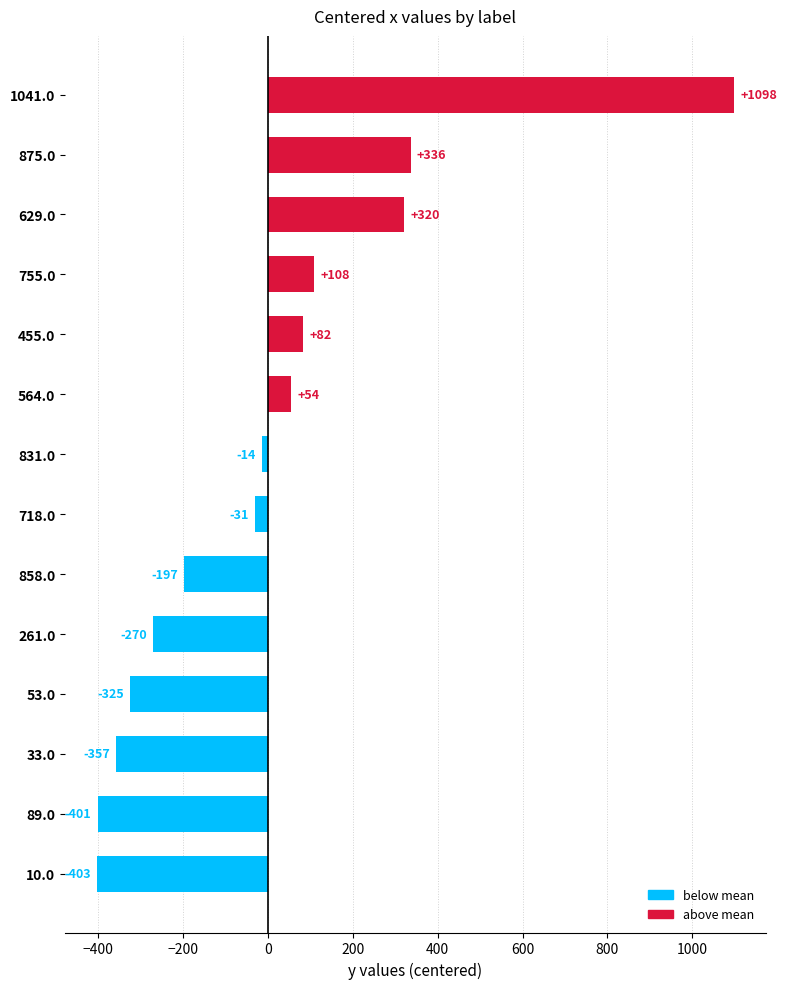

True or false: the data shows -357 at 33.0.

True